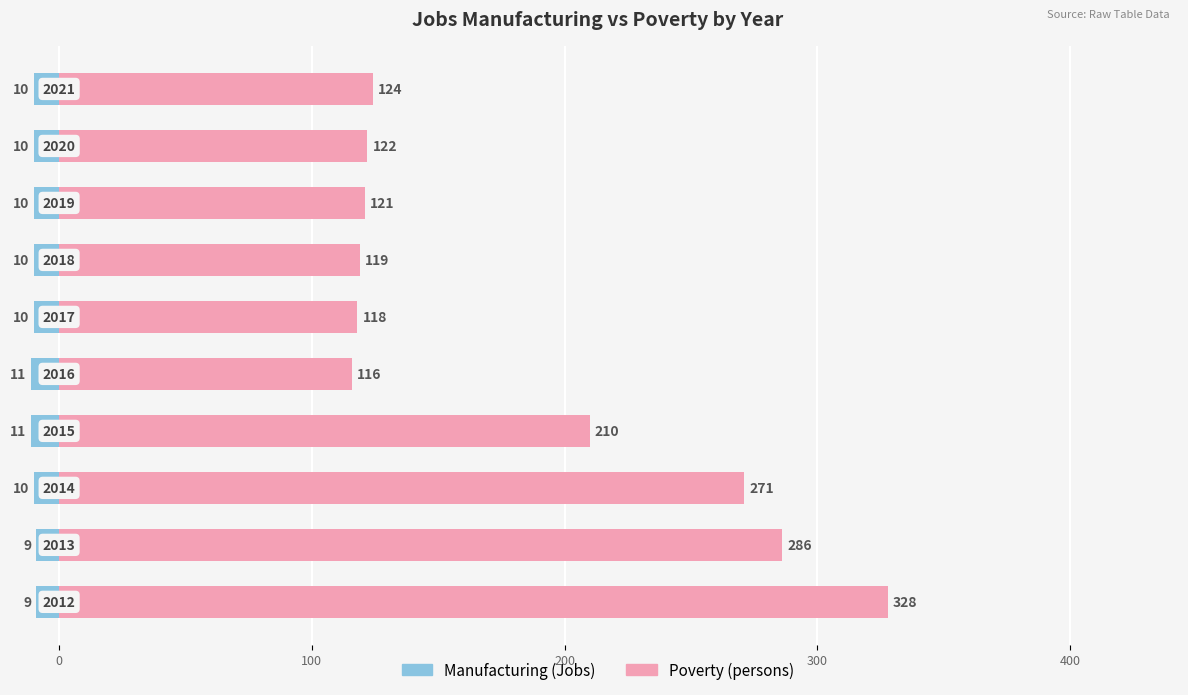

What is the minimum value for Poverty?

116